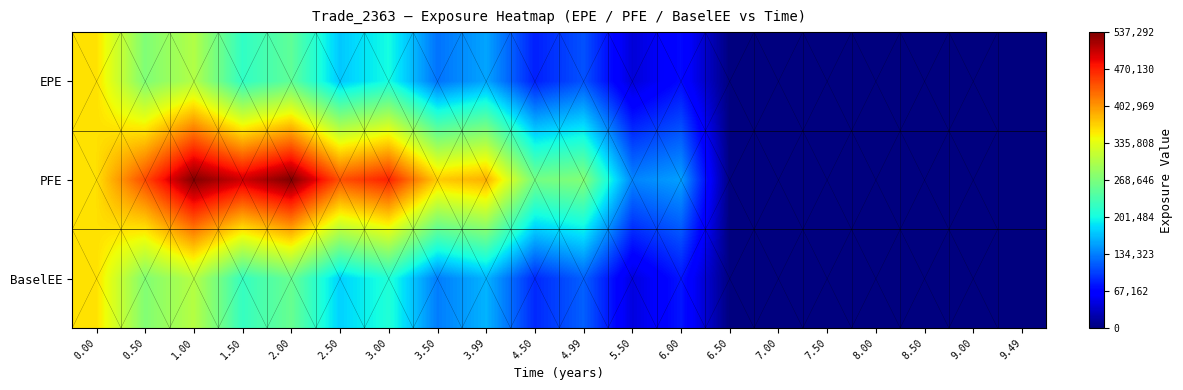

Rank the series at 7.00 from highest to lowest value.

EPE, PFE, BaselEE